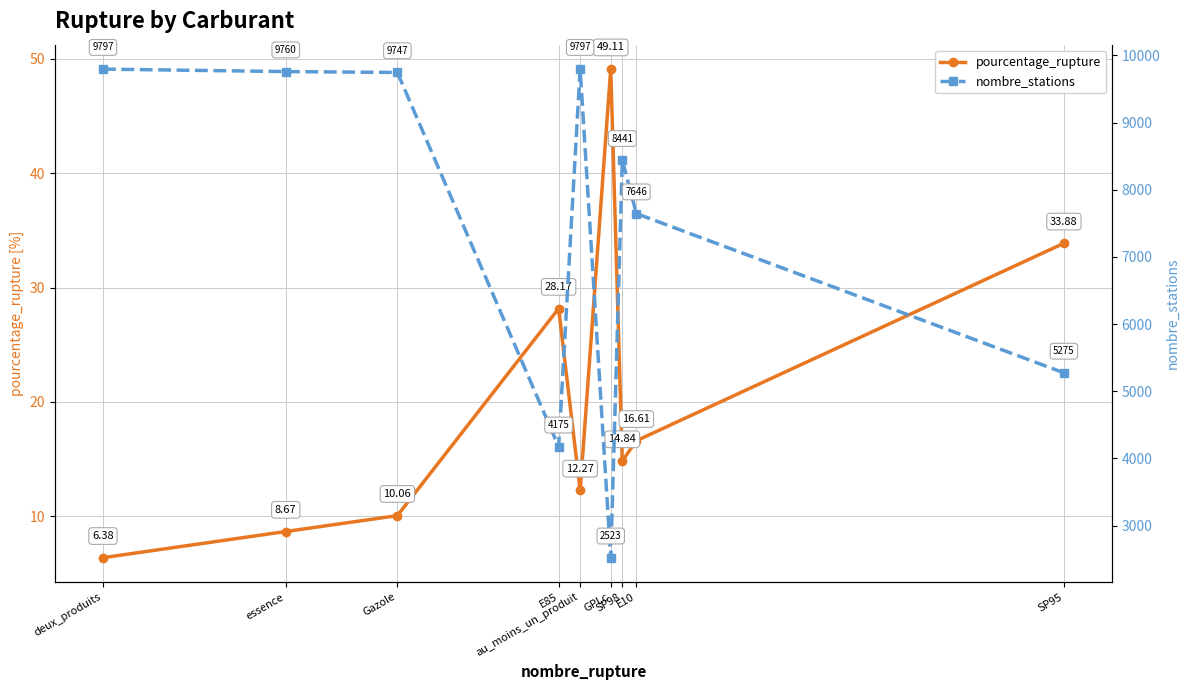

List the series in order of their overall mean, lowest first.

pourcentage_rupture, nombre_stations